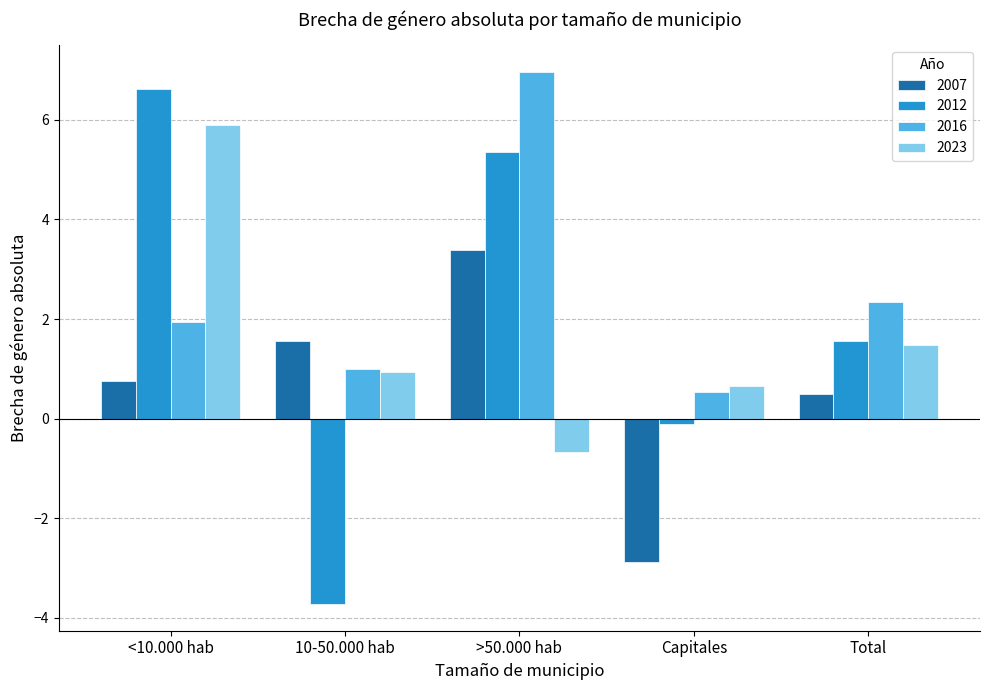

Is the value of 2023 at >50.000 hab greater than the value of 2016 at Capitales?

No